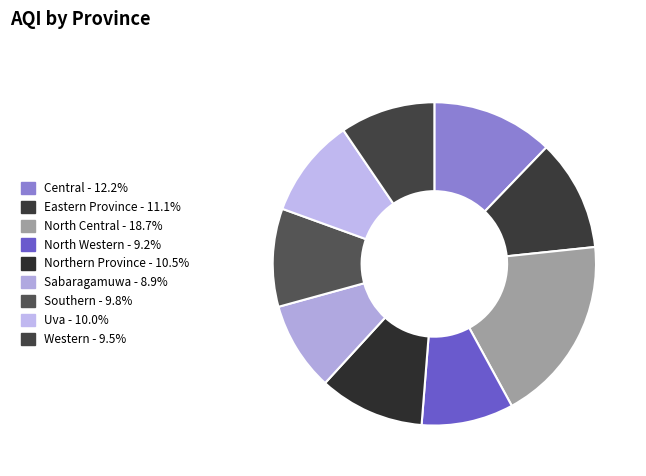

To the nearest percent, what is the average slice percentage?

11%